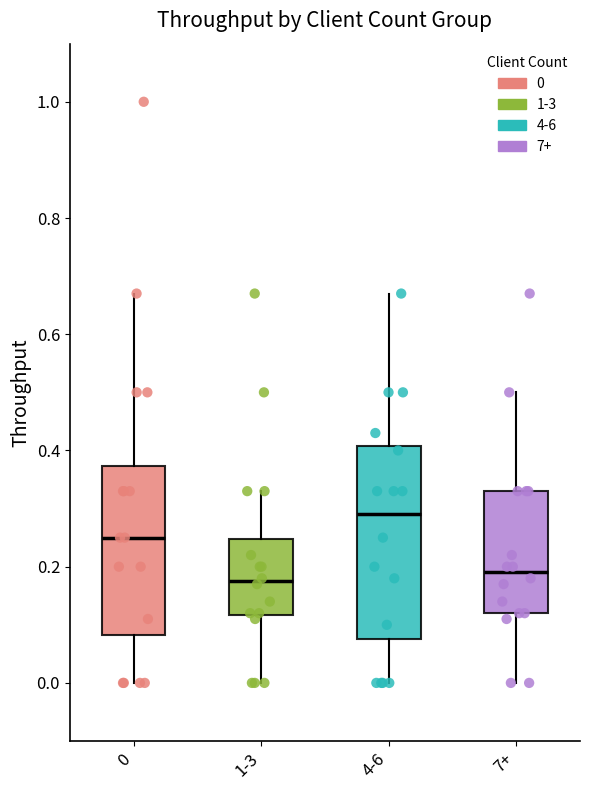

Reading left to right, transcribe this box plot: for each box, give where its median line is, the range the box spans, and where its two whiskers end, as read against the y-axis. The values are not printed on the chart, so give them approximately, as read against the axis.

0: median 0.26, box 0.08 to 0.38, whiskers 0.00 to 0.68
1-3: median 0.18, box 0.12 to 0.24, whiskers 0.00 to 0.34
4-6: median 0.30, box 0.08 to 0.40, whiskers 0.00 to 0.68
7+: median 0.20, box 0.12 to 0.34, whiskers 0.00 to 0.50